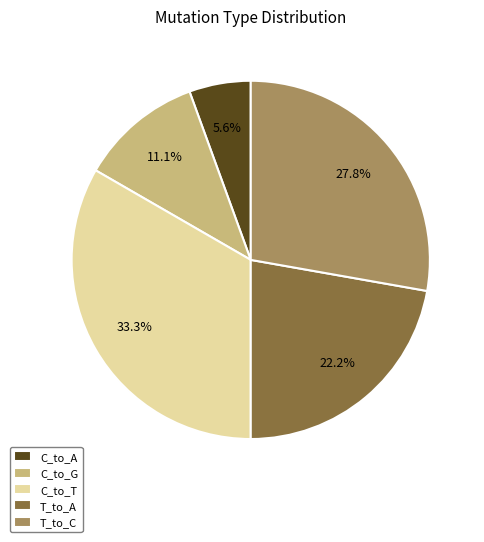

To the nearest percent, what is the difference between the C_to_G and T_to_C slice percentages?

17%